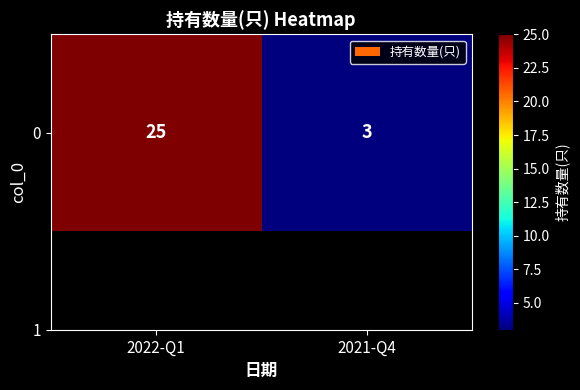

What is the sum of the values at 2022-Q1 and 2021-Q4?

28